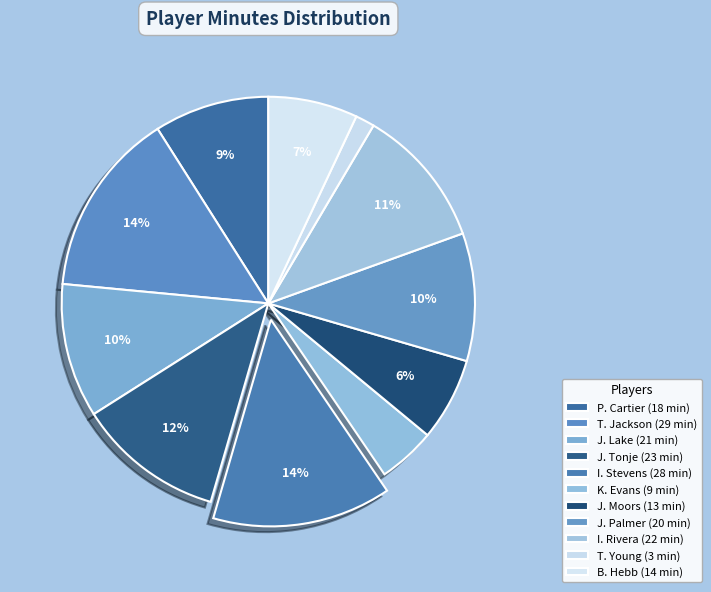

The K. Evans slice represents 4% of the pie. True or false?

True